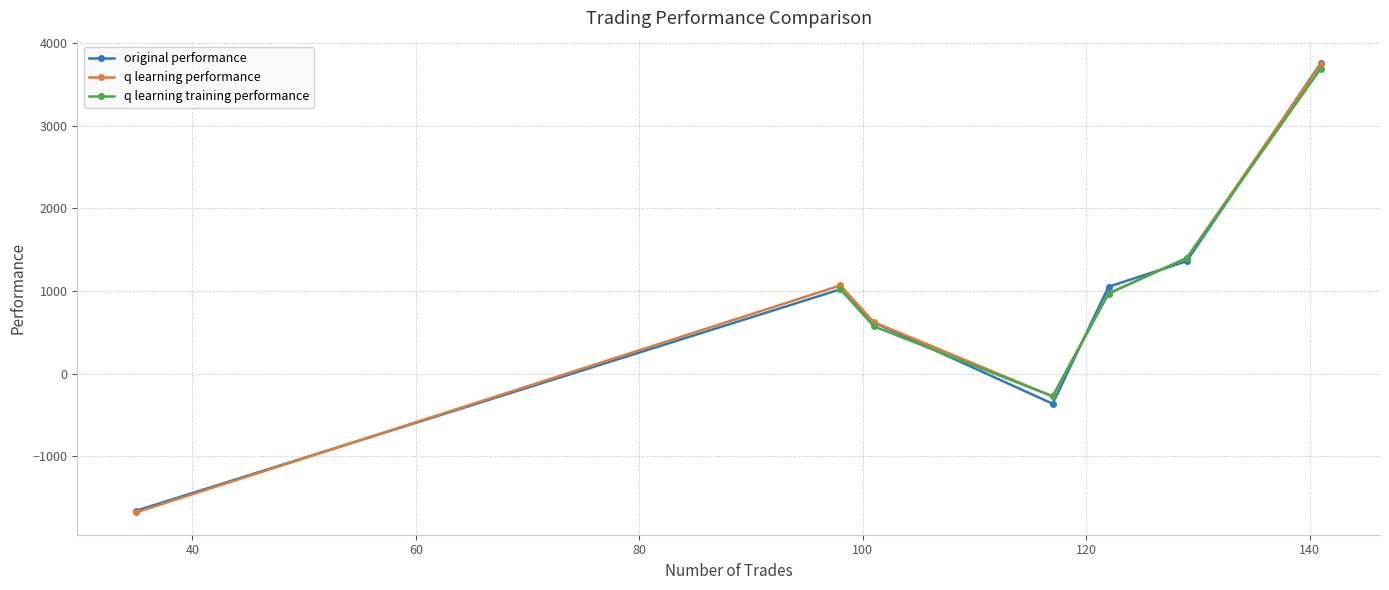

True or false: q learning training performance has more than 2 points higher than both neighbors.

False